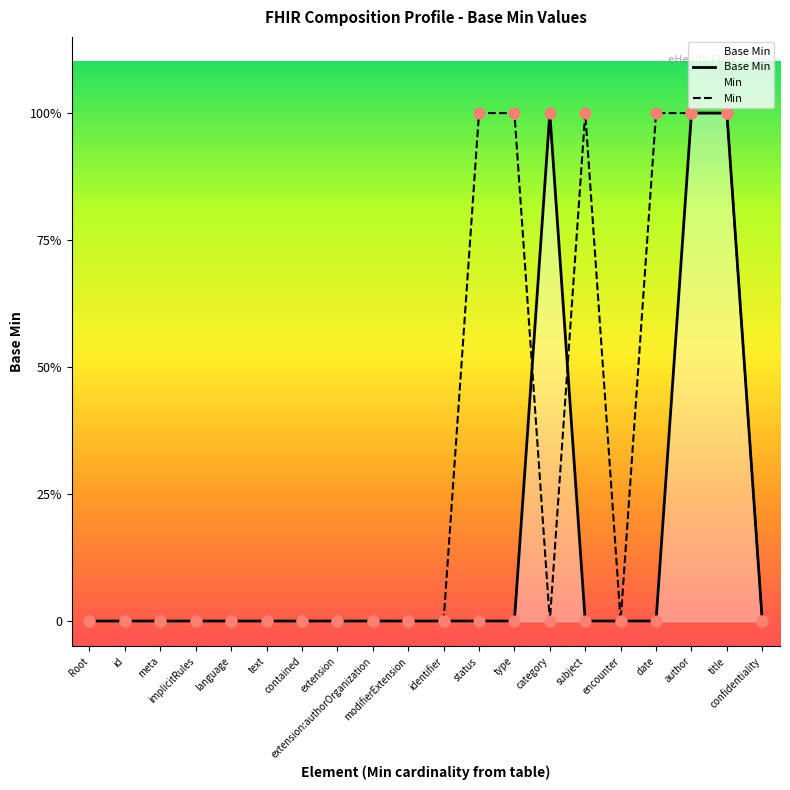

At which category is the sum across all series the highest?

author